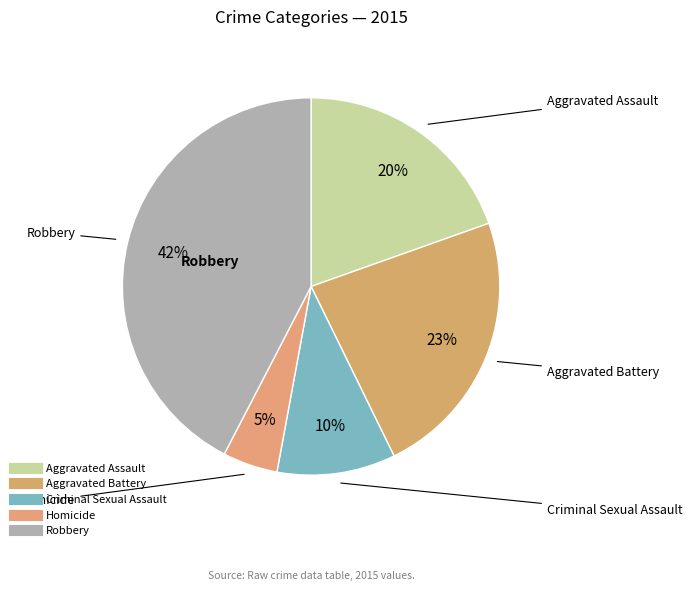

Which slice is the largest?

Robbery